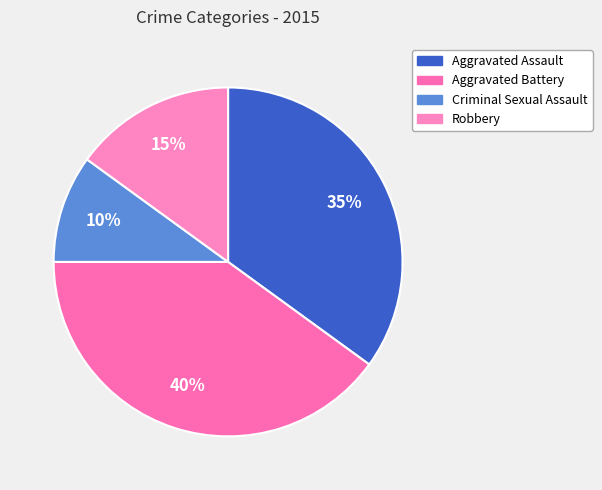

Which category has the smallest portion of the pie?

Criminal Sexual Assault